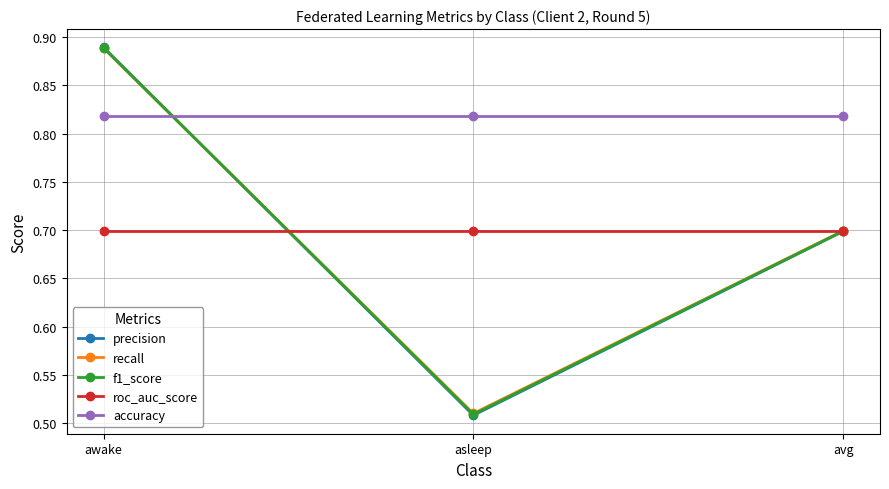

At how many categories does at least one series exceed 0?

3